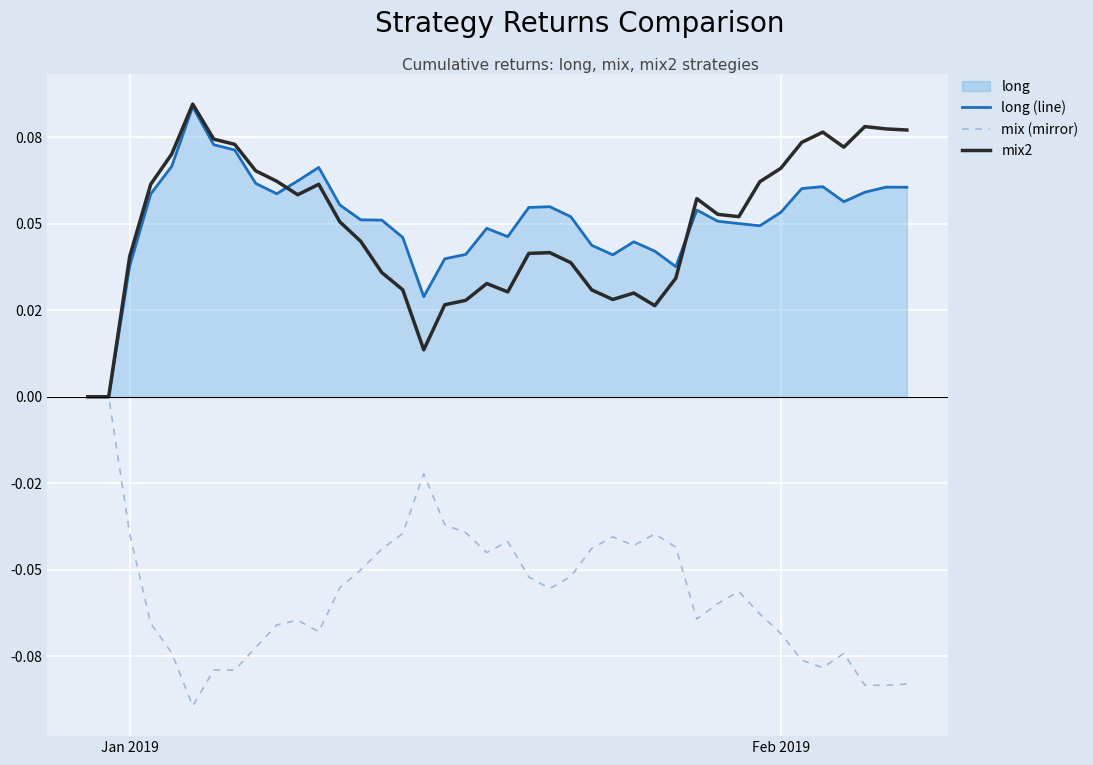

How many data points does each series have?

40